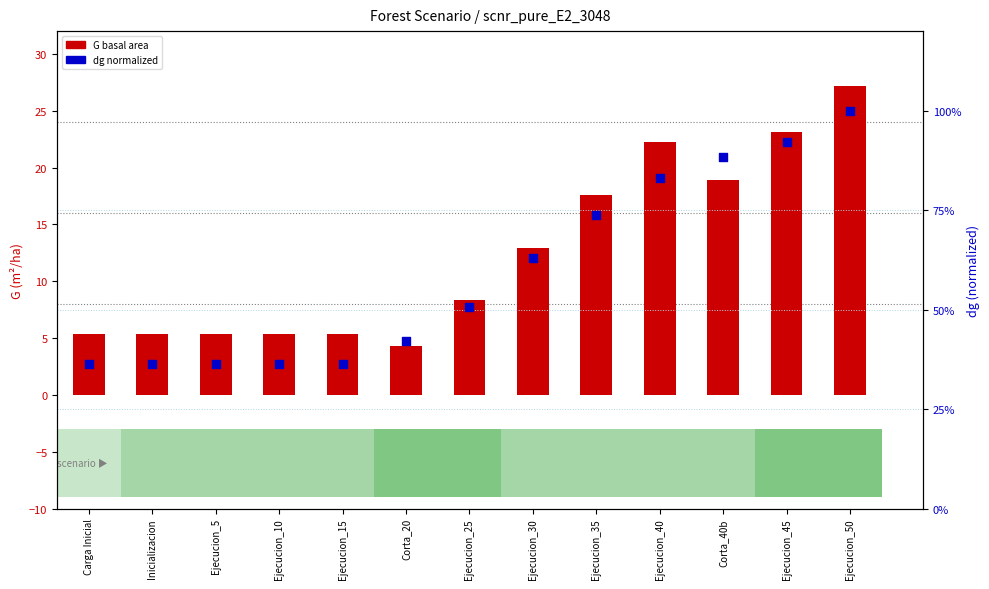

What are all the series names shown in the legend?

G (basal area), dg (normalized)